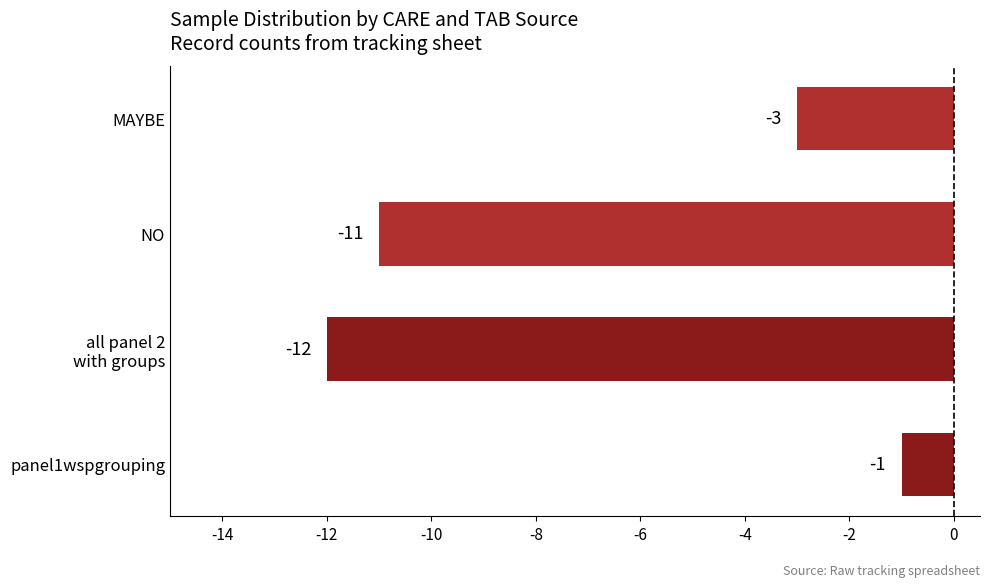

Between MAYBE and NO, which is larger?

MAYBE